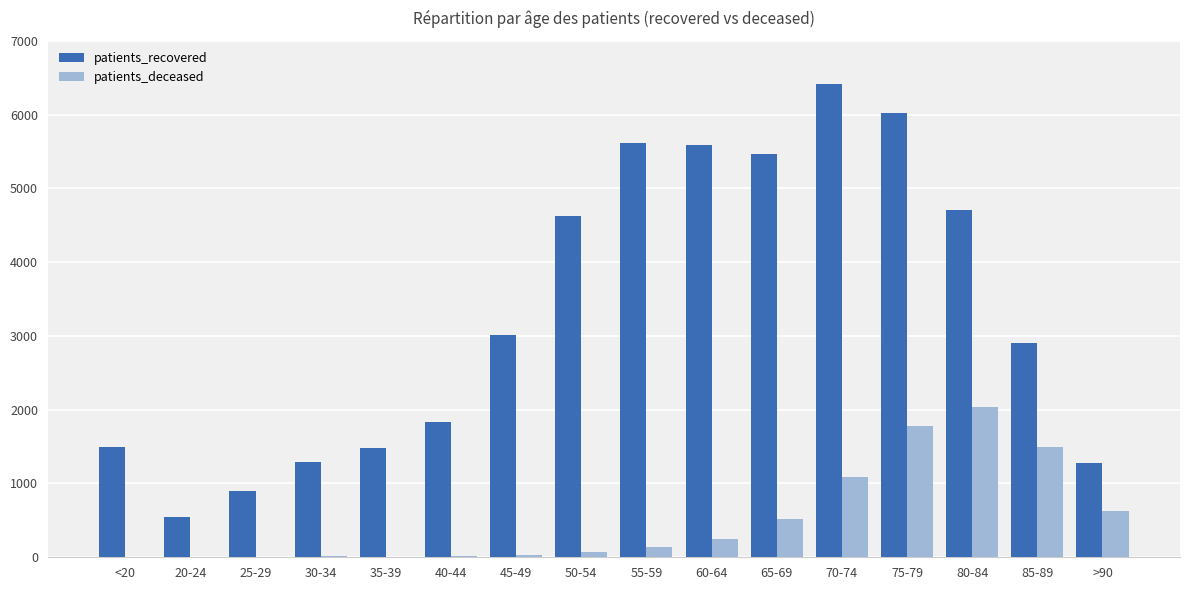

Which series has the largest range (max minus min)?

patients_recovered